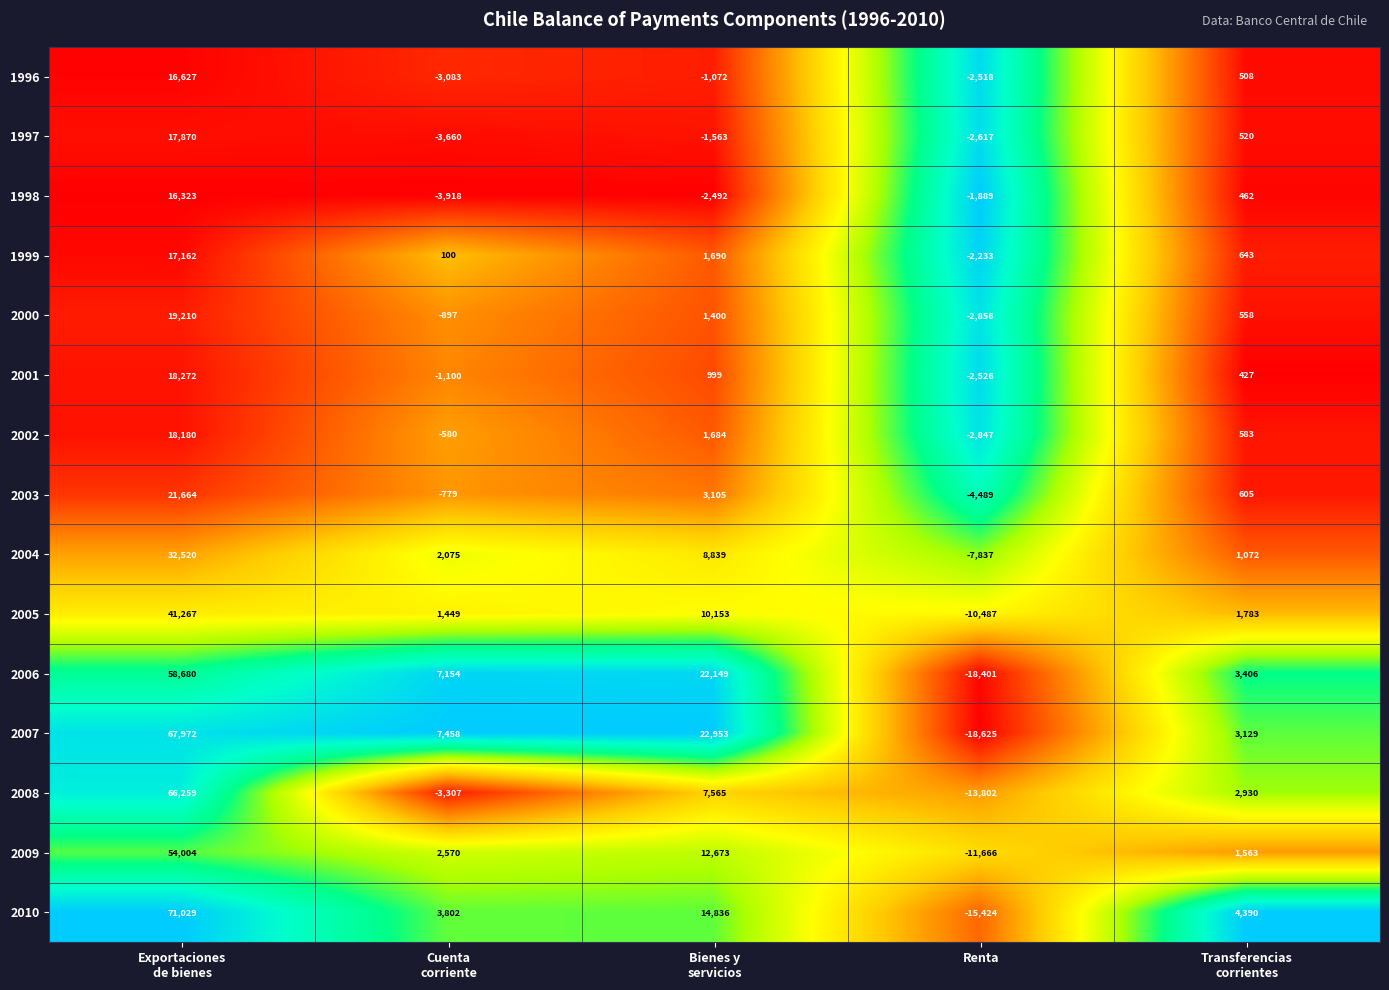

Which series has the widest spread of values?

2007